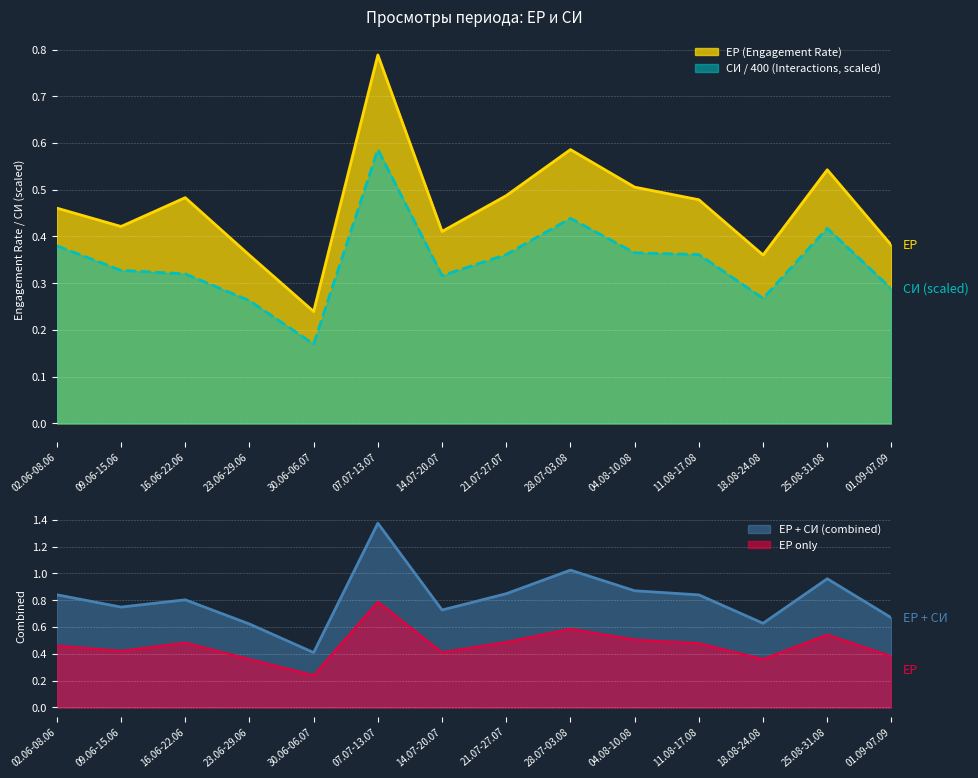

In СИ, how many points are higher than both neighbors (excluding endpoints)?

3